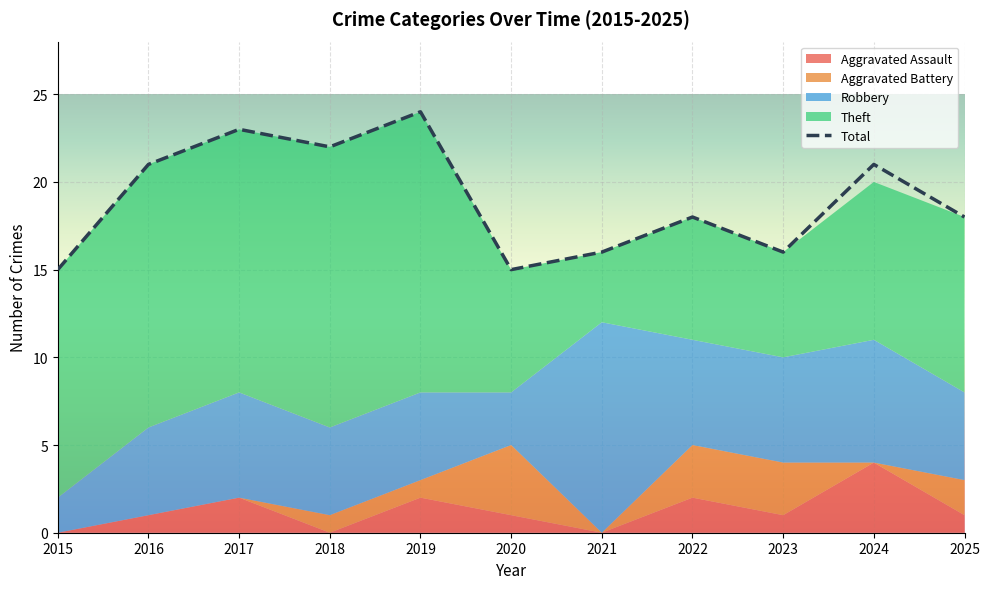

What is the value of the Aggravated Battery point at the 6th from the left?

4